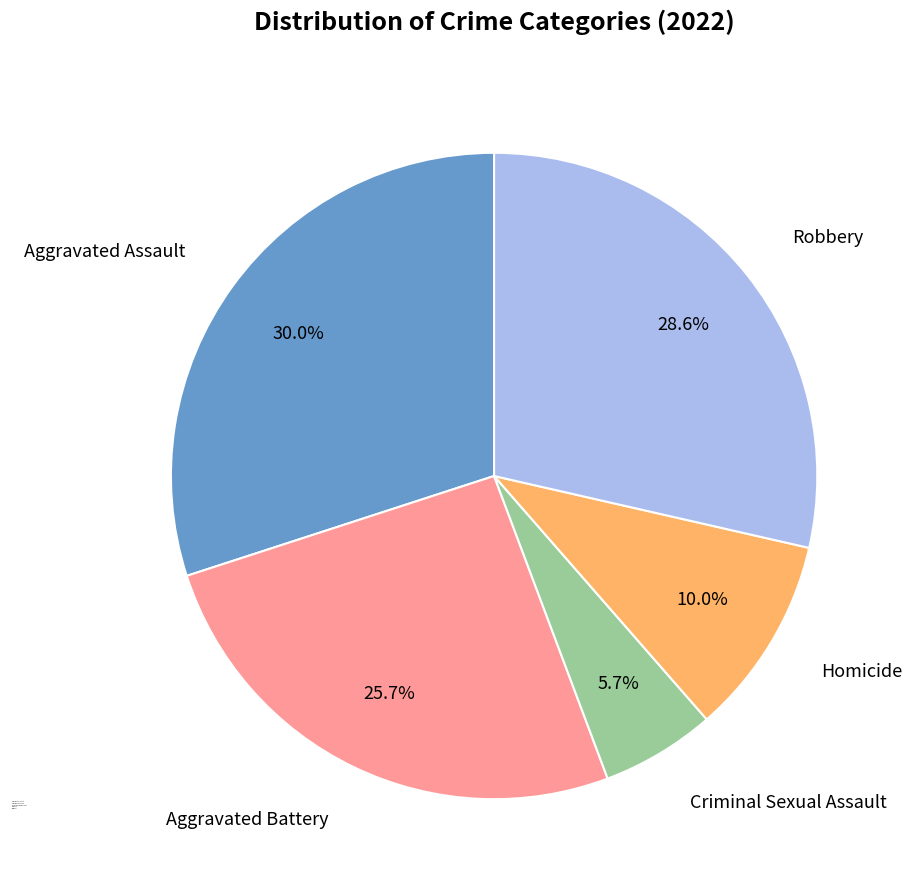

To the nearest percent, what portion does Homicide represent?

10%